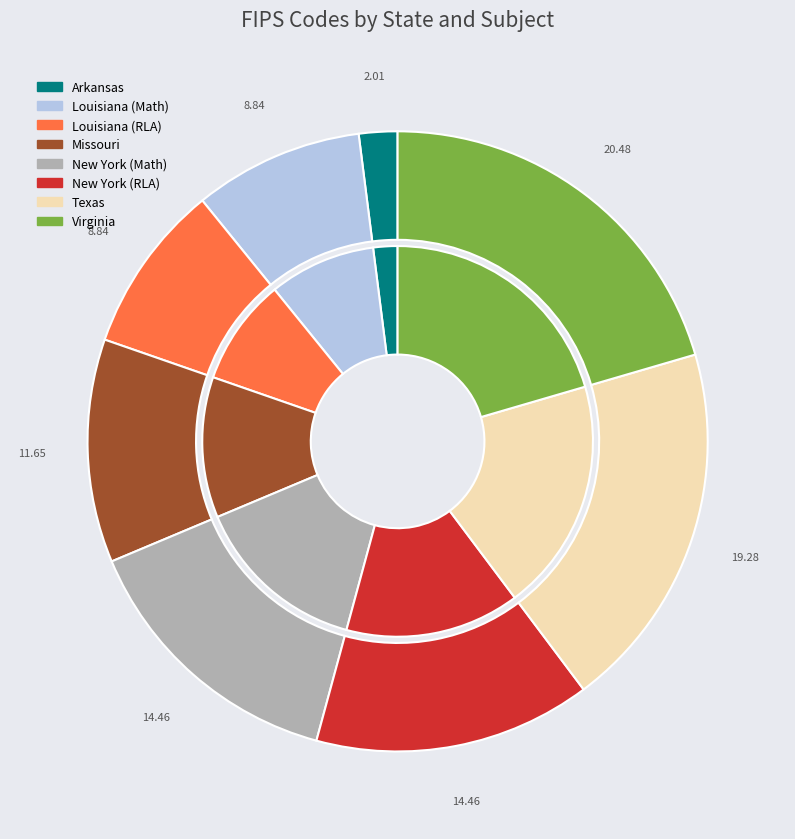

Which slice is the smallest?

Arkansas